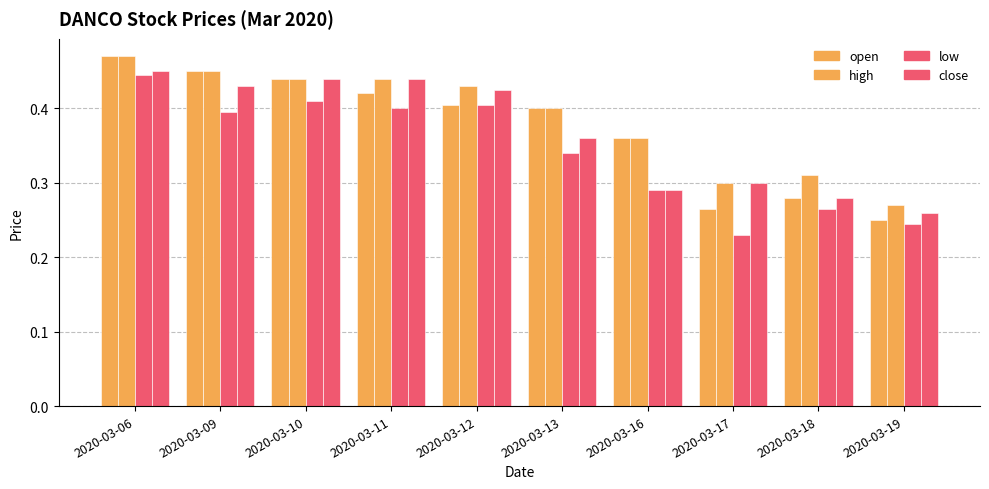

How many series are shown in this chart?

4